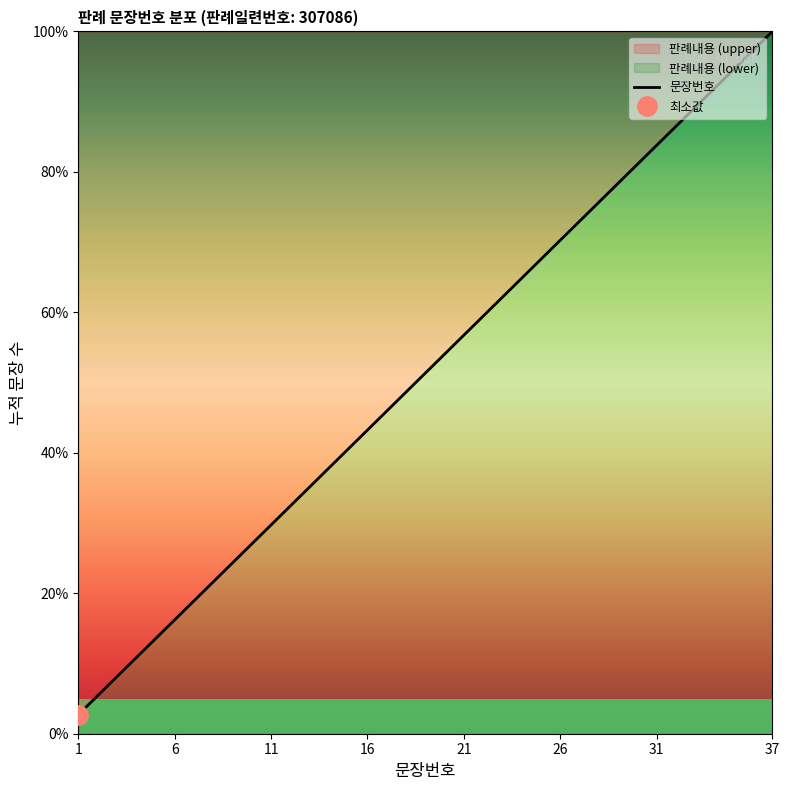

What is the lowest value of the 문장번호 series?

2.7